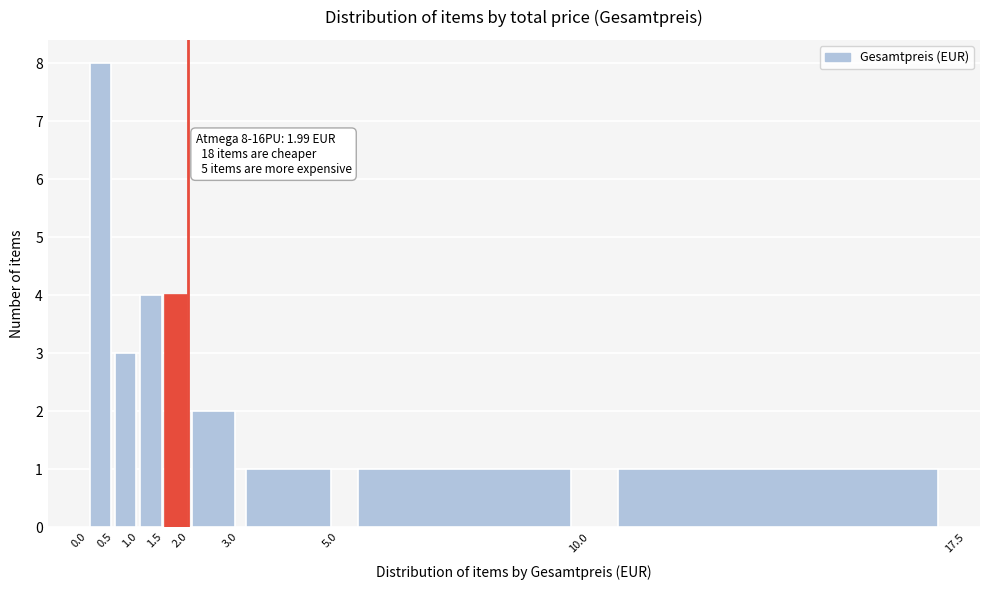

Over which range of the x-axis is the bar tallest?

0.0 to 0.5